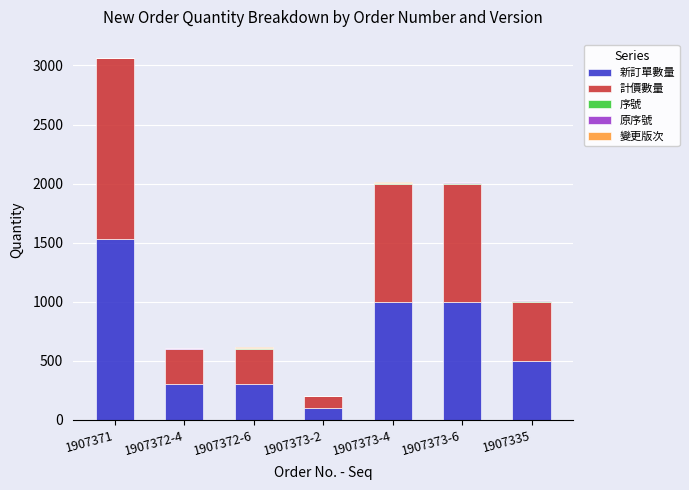

At which label does 新訂單數量 reach its peak?

1907371